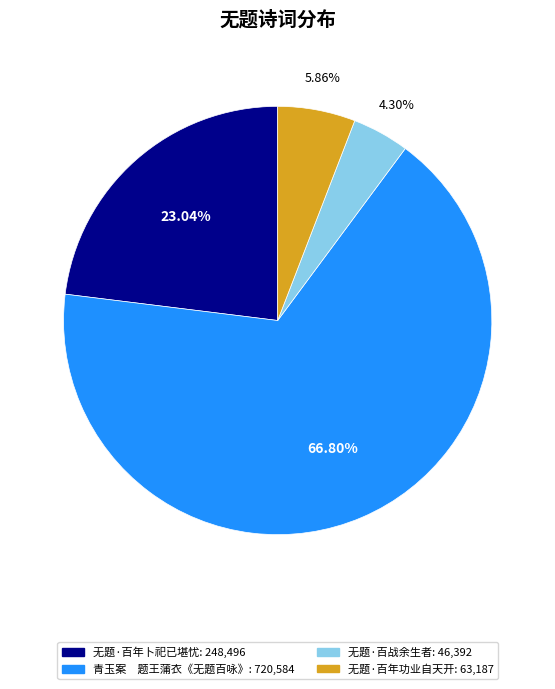

Rank the categories by value from lowest to highest.

无题·百战余生者, 无题·百年功业自天开, 无题·百年卜祀已堪忧, 青玉案 题王蒲衣《无题百咏》